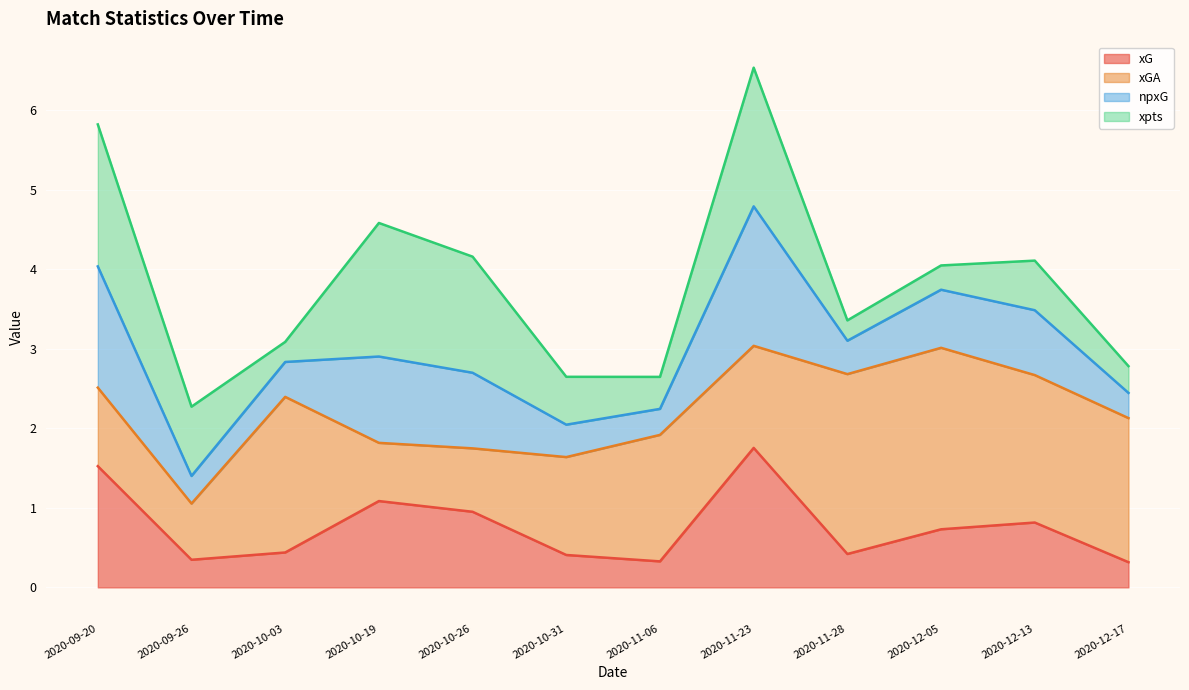

At which category does the chart reach its minimum across all series?

2020-12-17